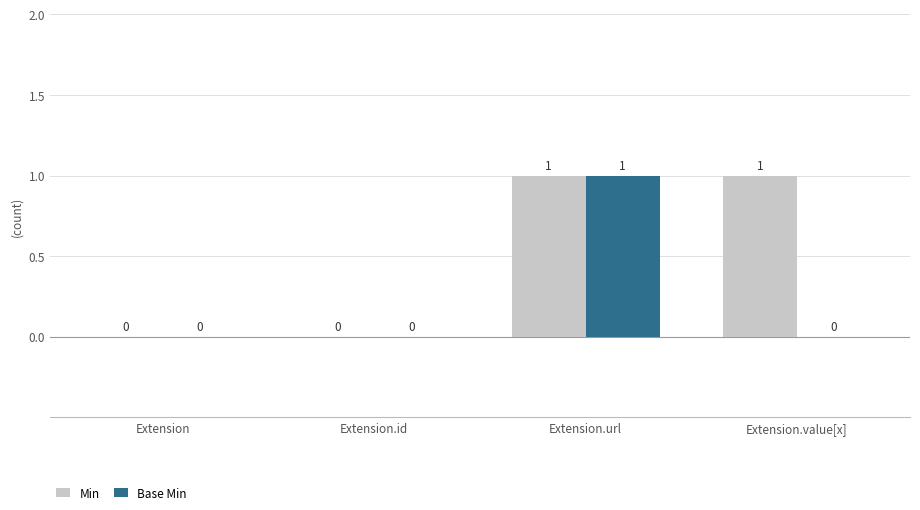

Is the value of Base Min at Extension greater than the value of Min at Extension.value[x]?

No